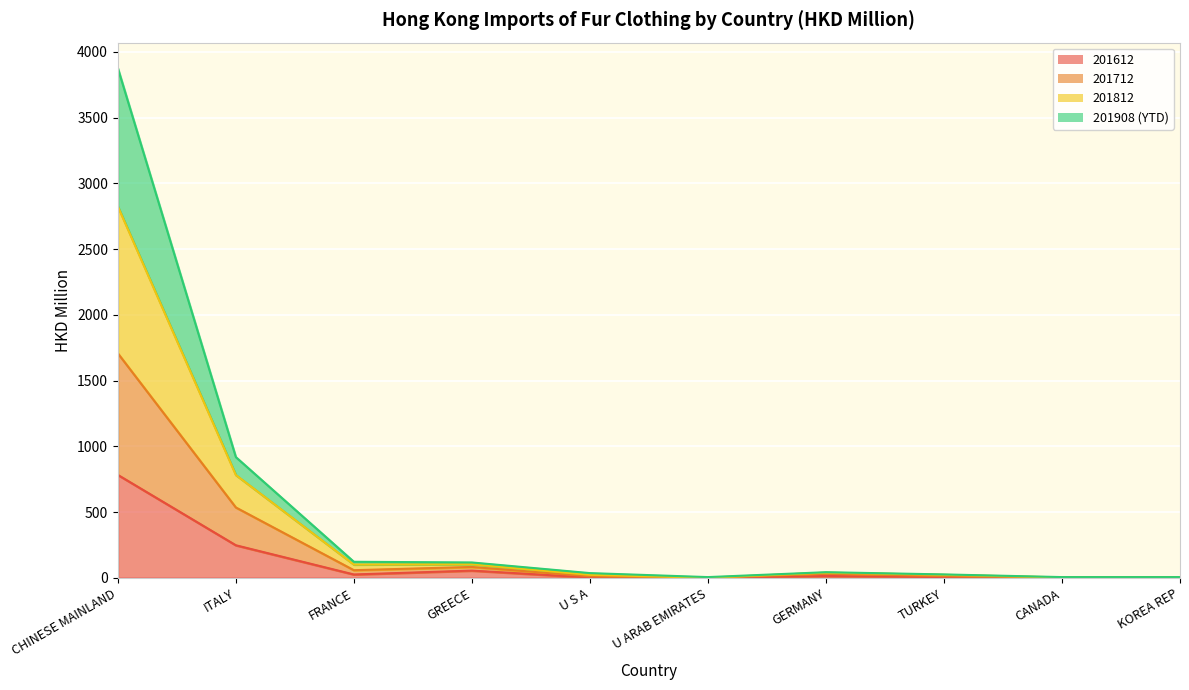

Where does the 201812 series first go above 43?

CHINESE MAINLAND